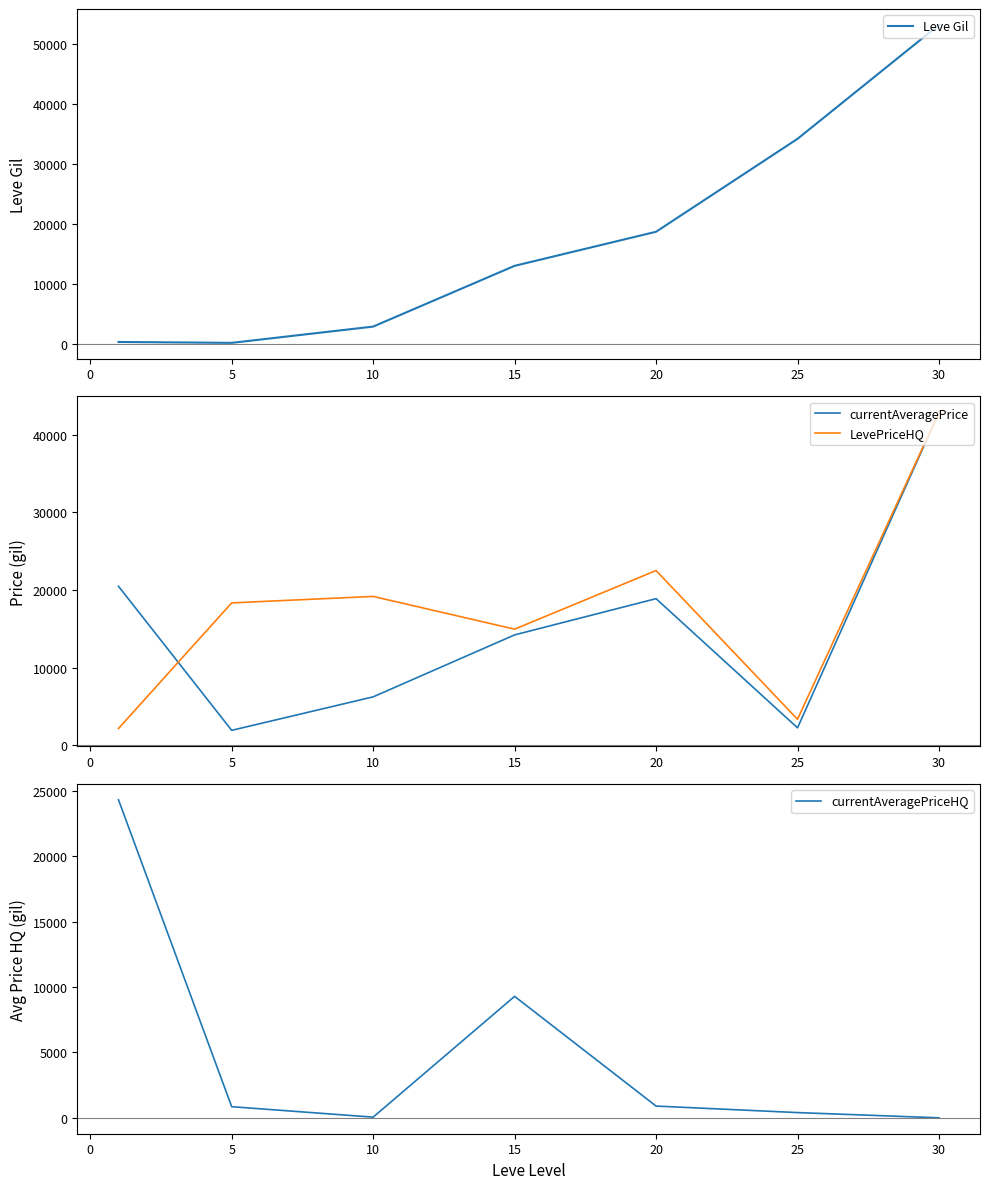

Count the number of categories in the chart.

7